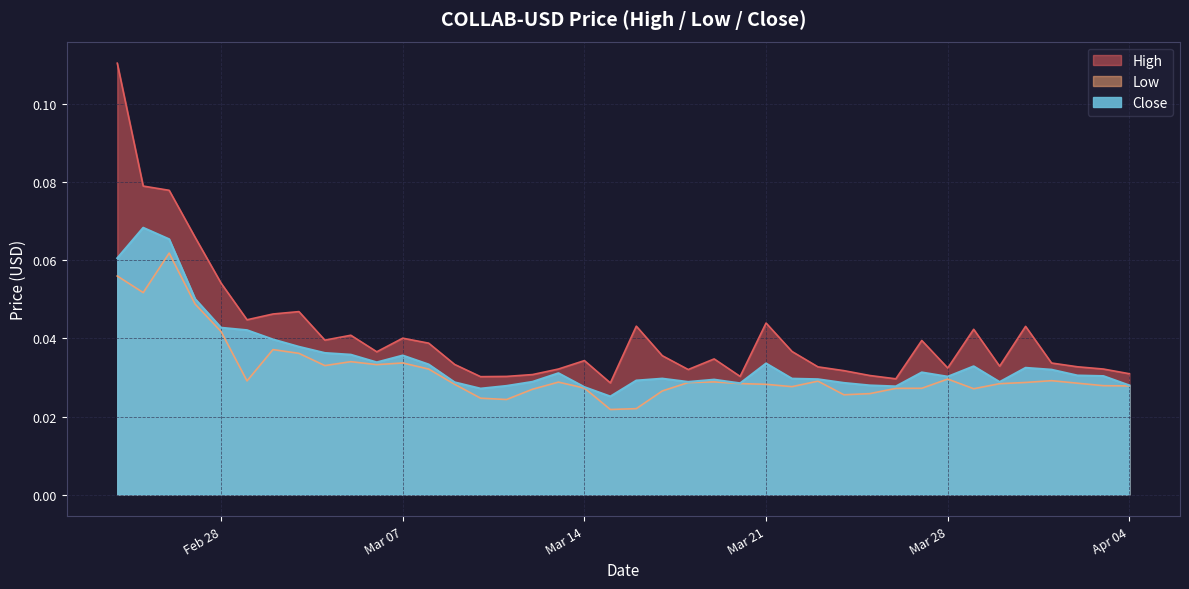

True or false: Close and Low cross at least once.

False